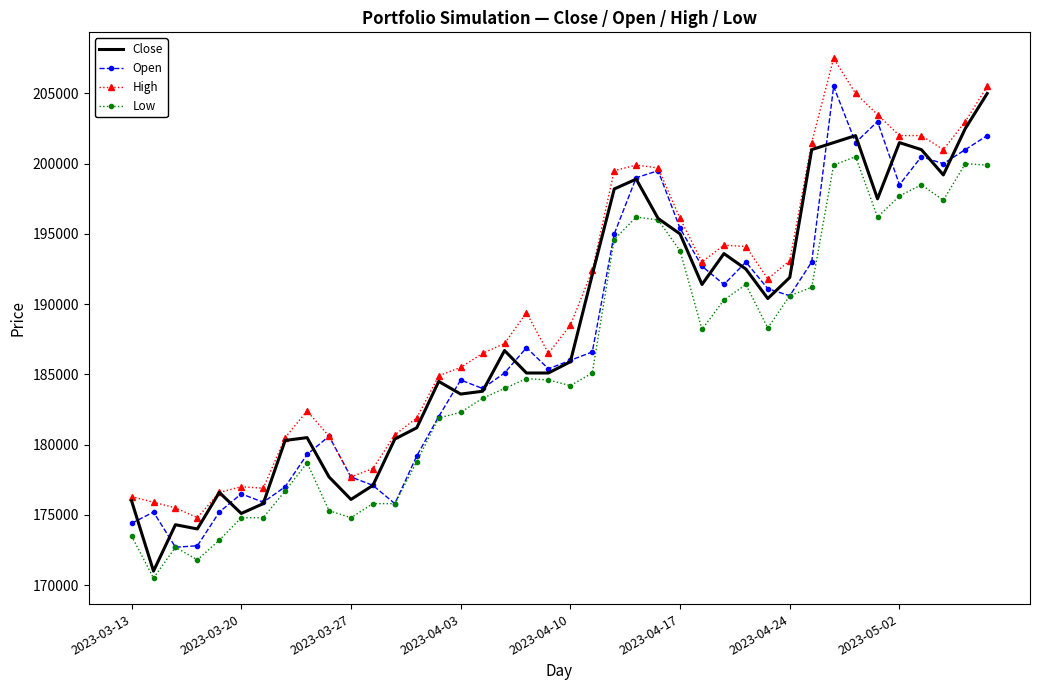

What is the minimum value for Low?

170500